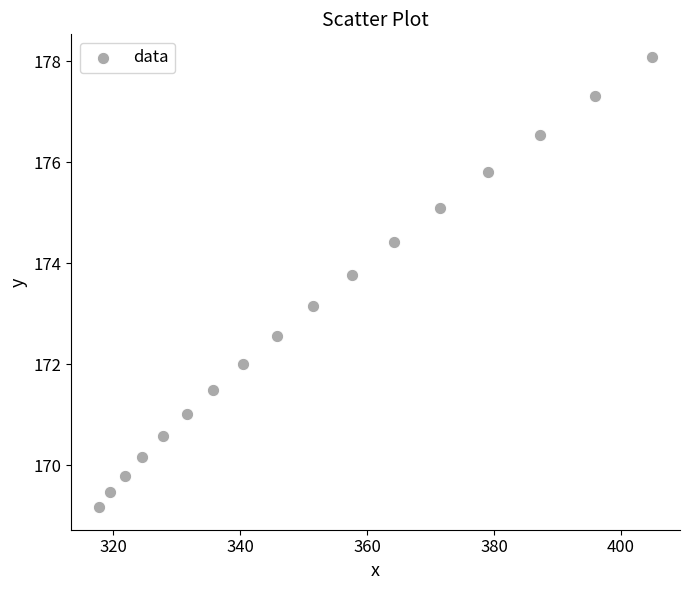

What Y value in the scatter plot is closest to 173?

173.2